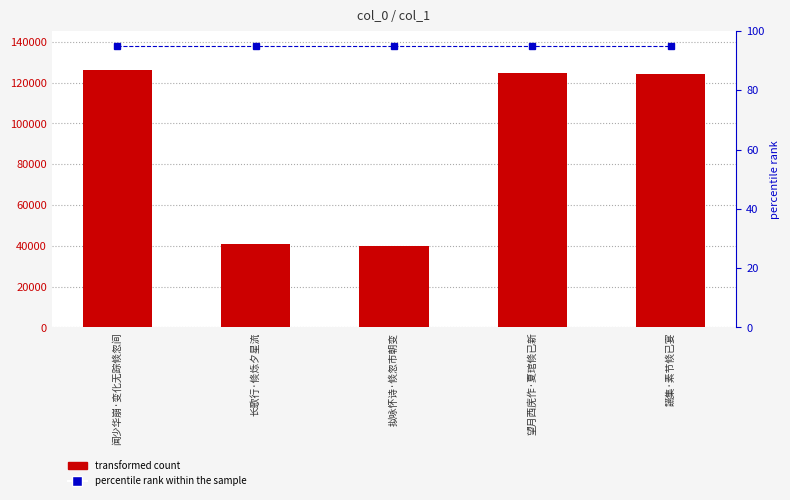

Reading left to right, extract all data points from this chart.

col_0: 126396	41078	40078	124715	124458
percentile rank within the sample: 95	95	95	95	95